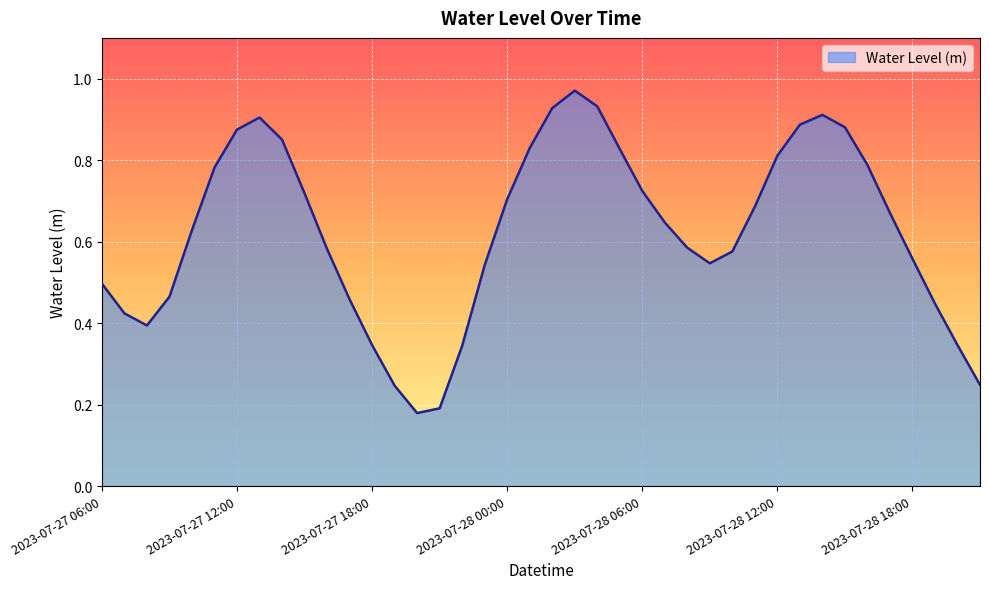

How many points are lower than both their immediate neighbors (excluding endpoints)?

3